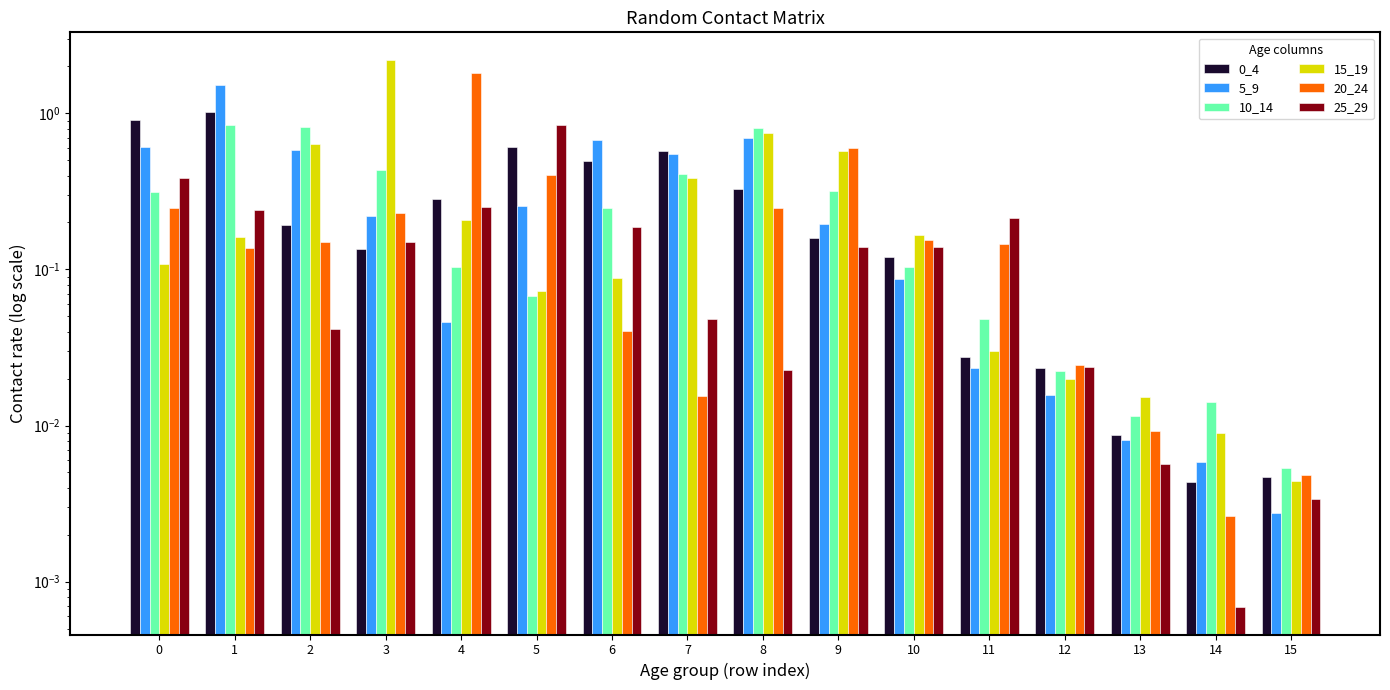

What is the difference between the second highest and second lowest values in the 0_4 series?

0.9